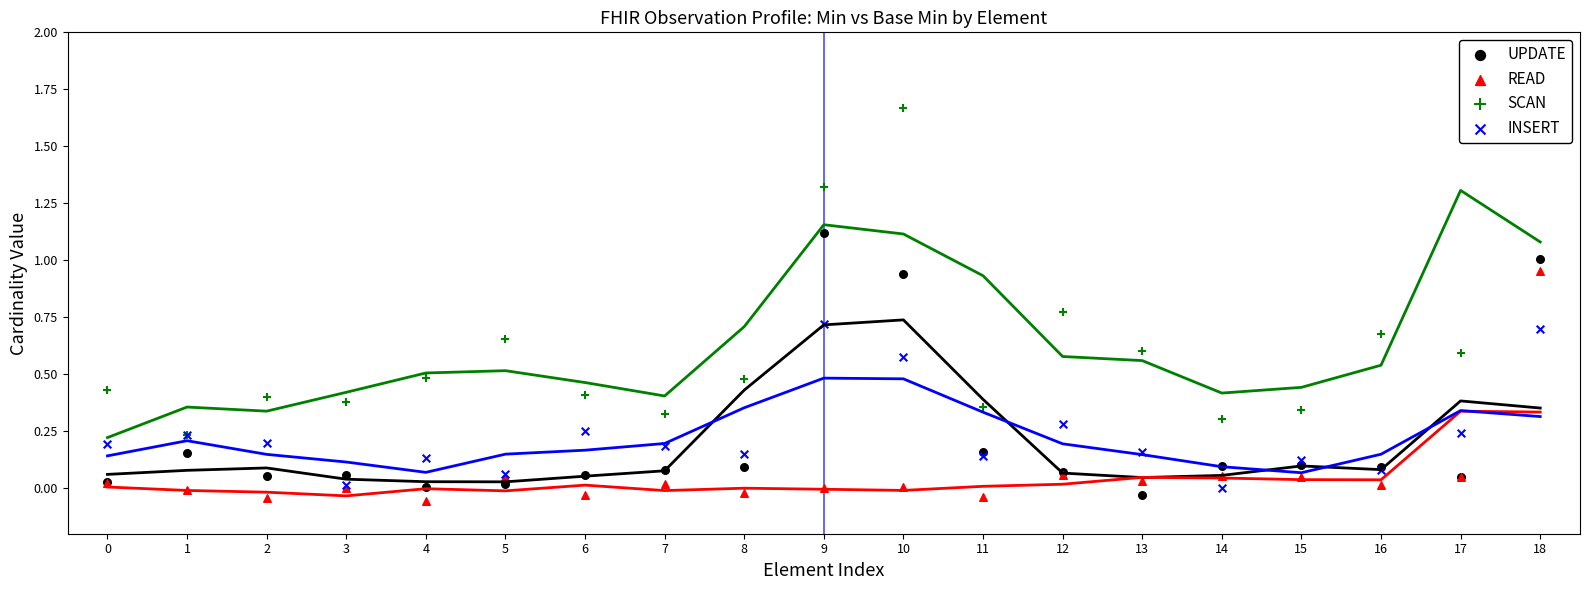

At how many categories does at least one series exceed 1?

3